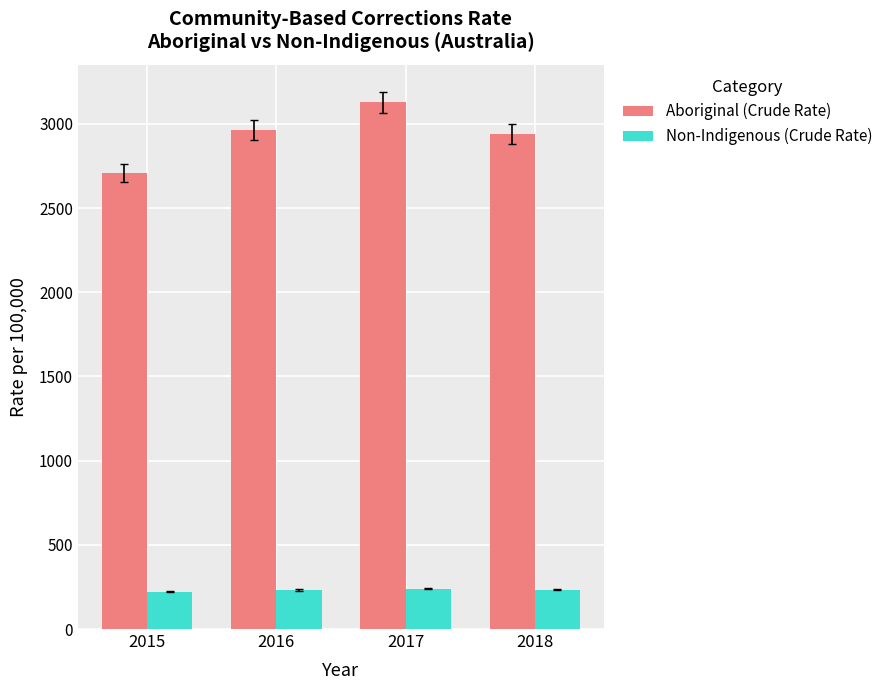

Where is Aboriginal (Crude Rate) nearest to the value 2918?

2018